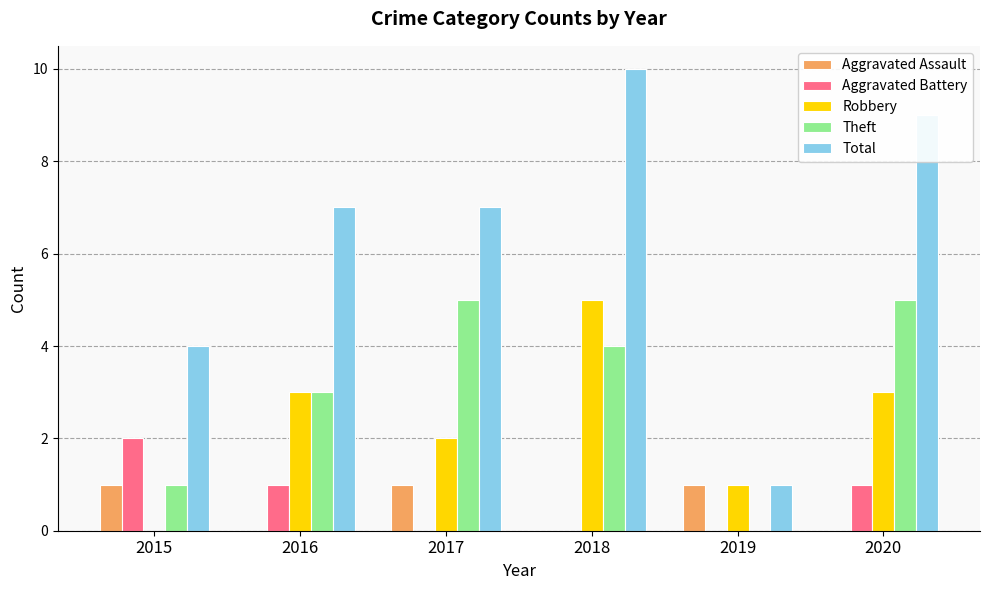

Which series has the largest total across all categories?

Total